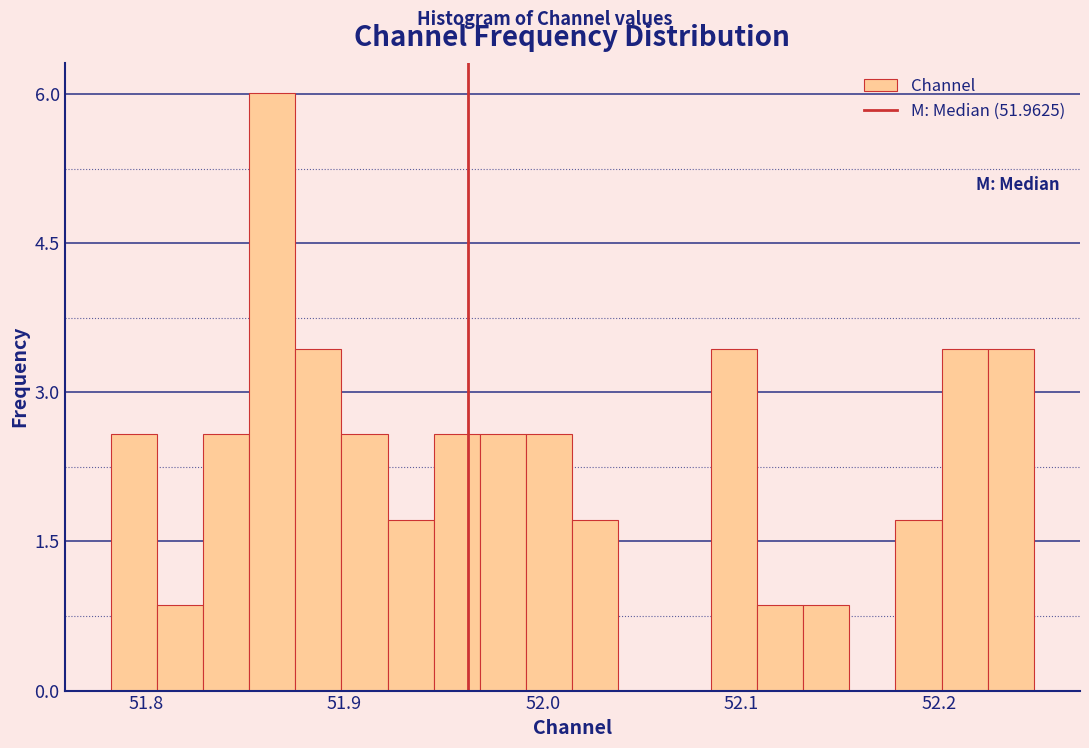

Read against the x-axis, roughly where is the centre of the tallest bar?

51.86